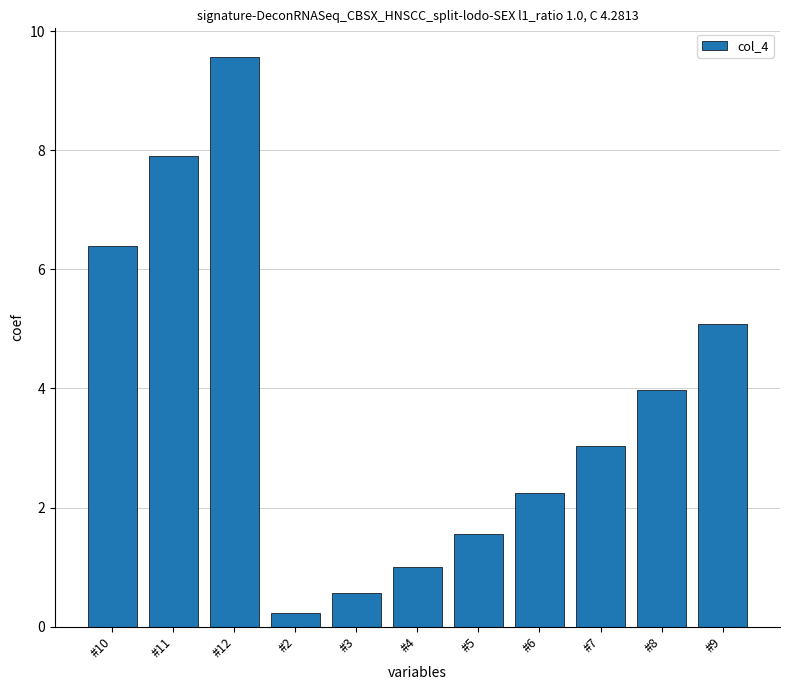

What is the change in value from #12 to #6?

-7.3